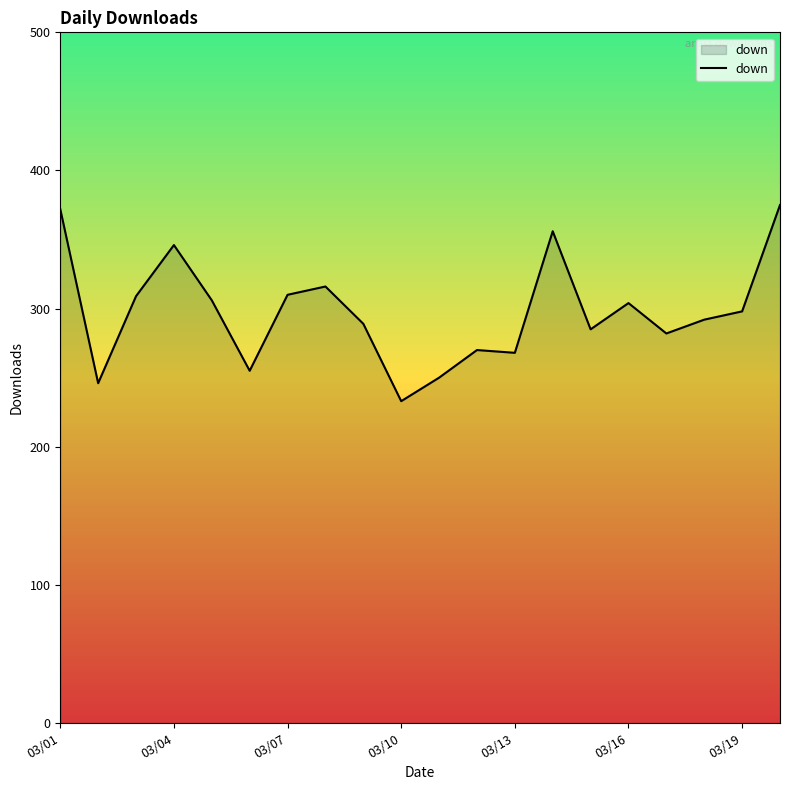

What is the smallest value displayed?

233